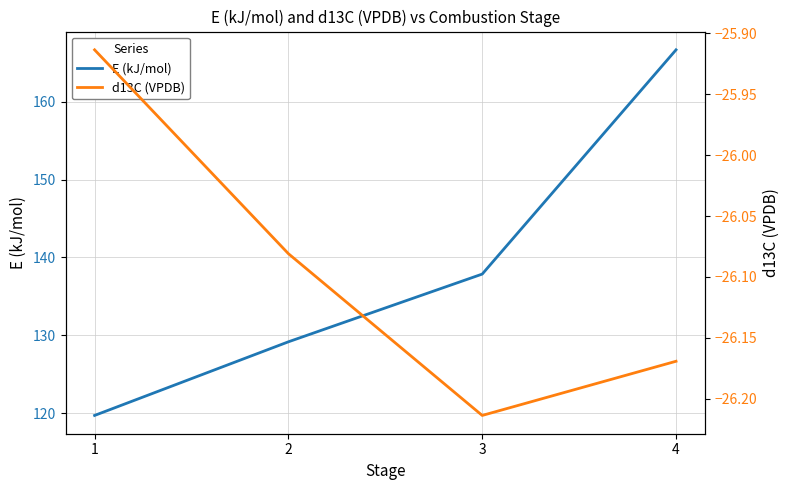

Which series has the widest spread of values?

E (kJ/mol)